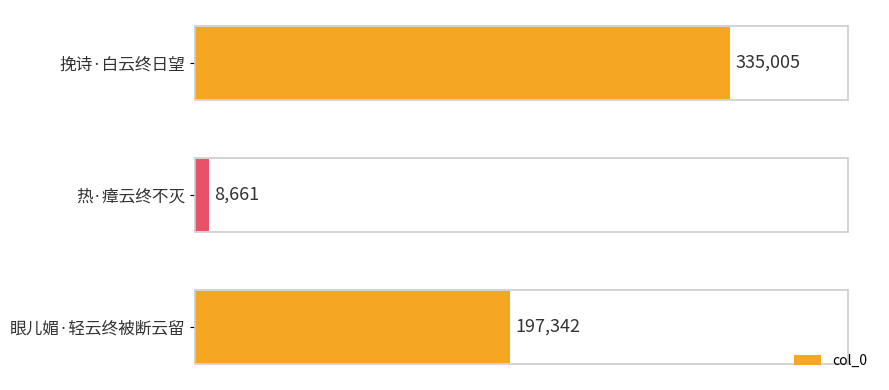

Are the bars horizontal?

Yes